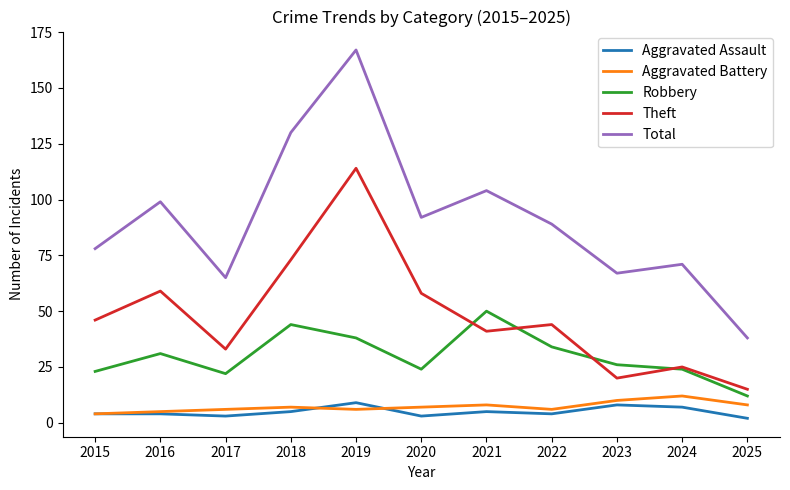

What is the difference between the maximum and minimum values in the Theft series?

99